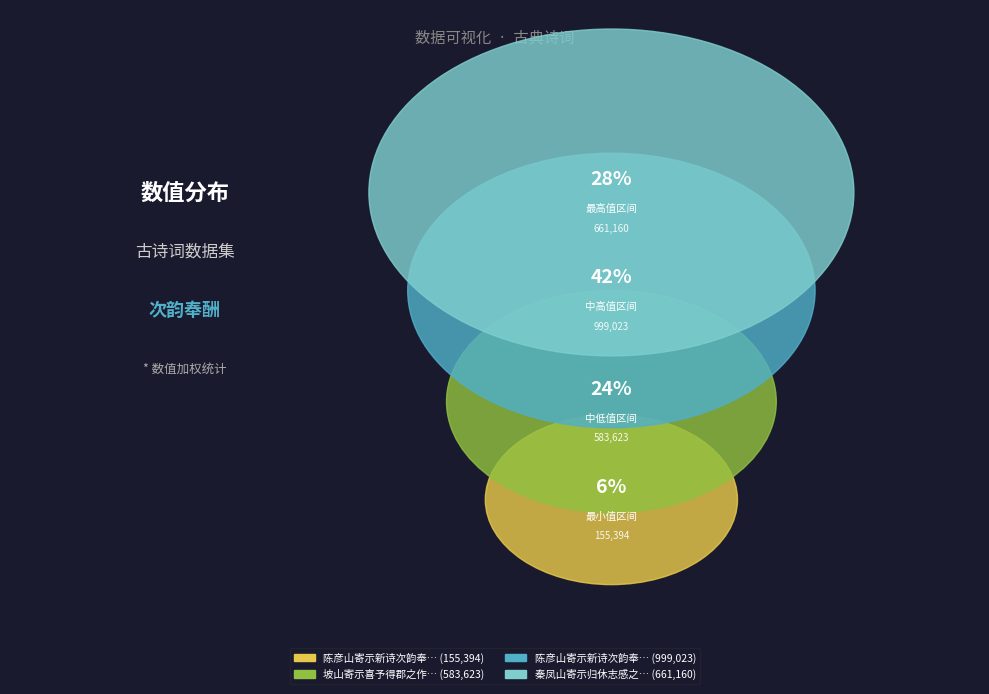

What is the change in value from 坡山寄示喜予得郡之作次韵春答 to 秦凤山寄示归休志感之作依韵答之?

+77537